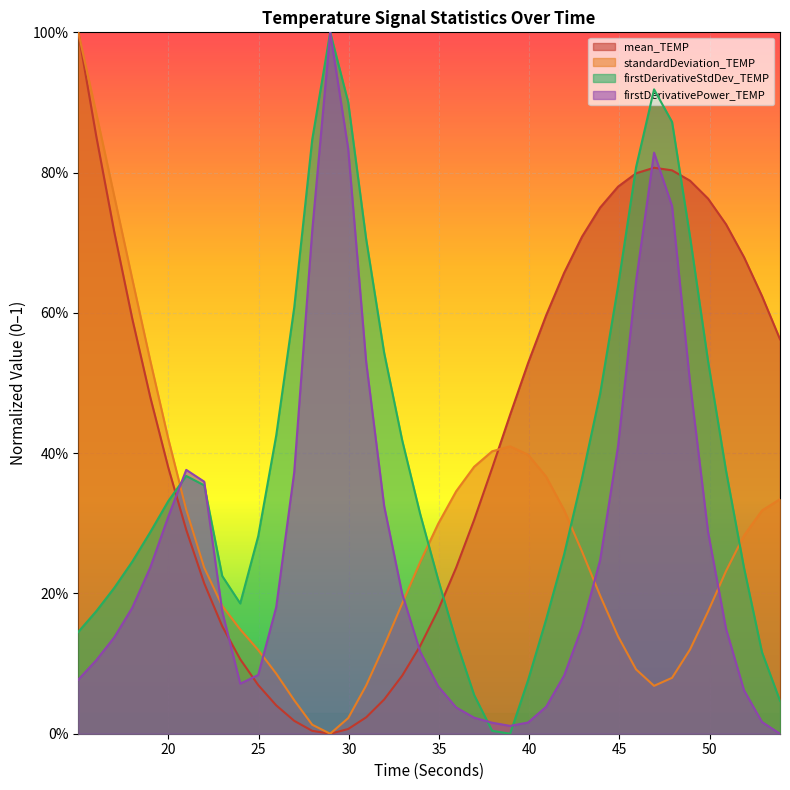

What is the sum of all firstDerivativePower_TEMP values?

10.7